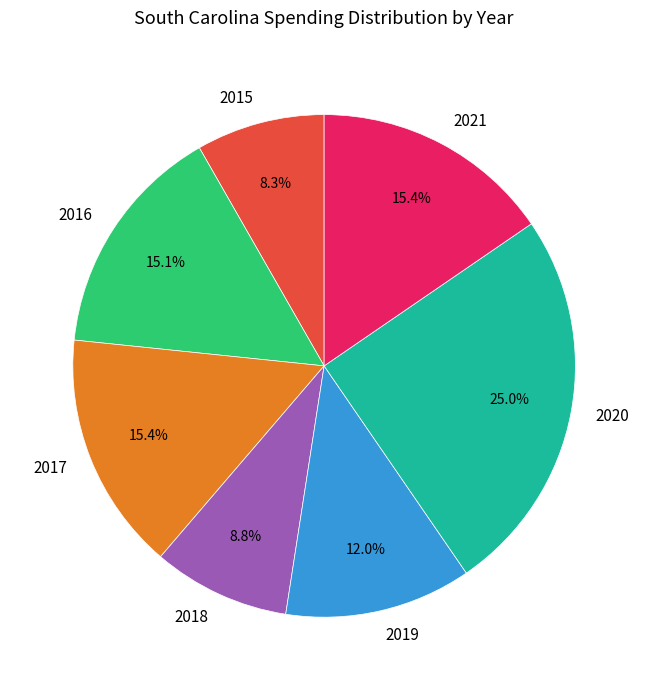

How many segments does this pie chart have?

7